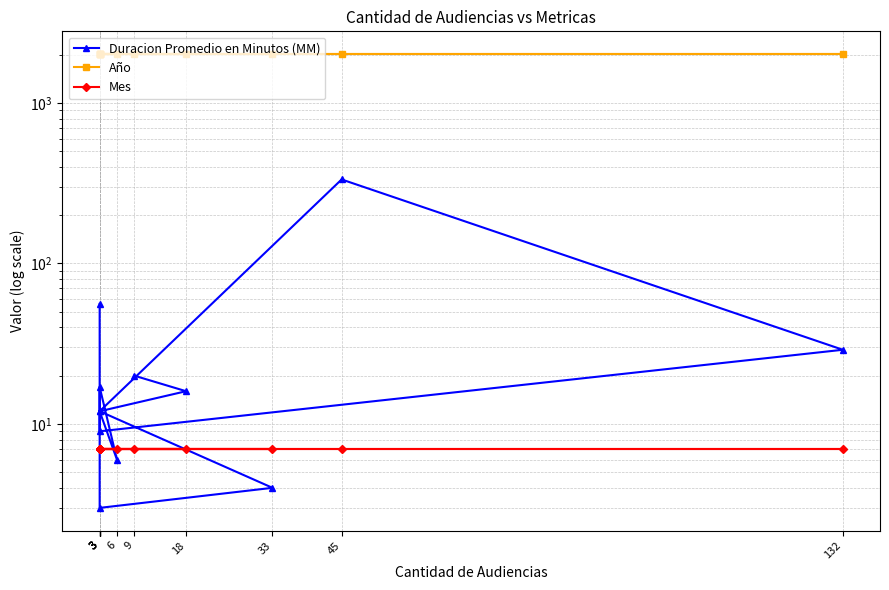

How many categories are shown in the chart?

12